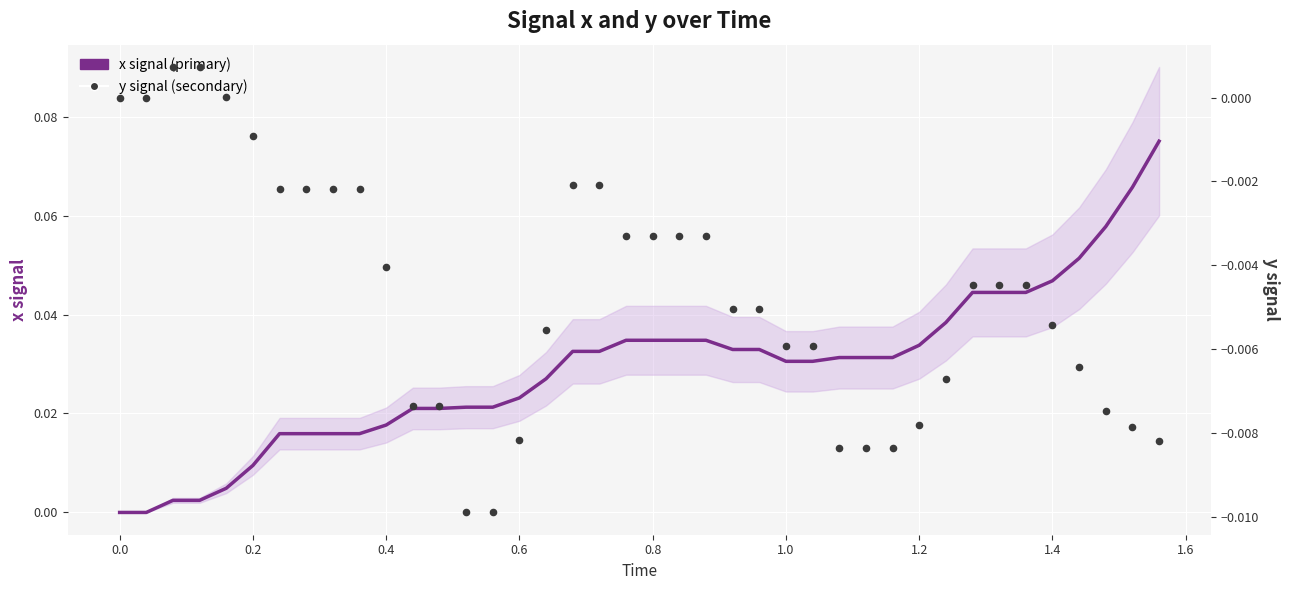

Is the value of y signal (secondary) at 27 greater than the value of x signal (primary) at 23?

No